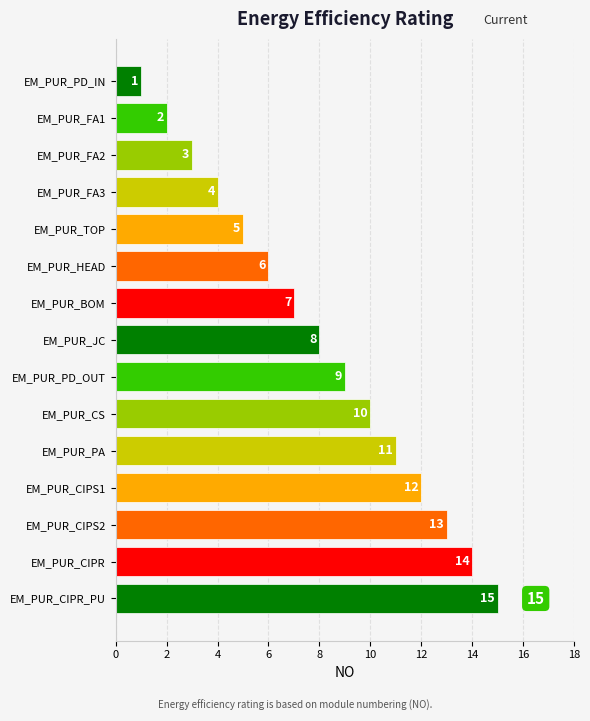

What is the value of the 12th bar from the top?

12